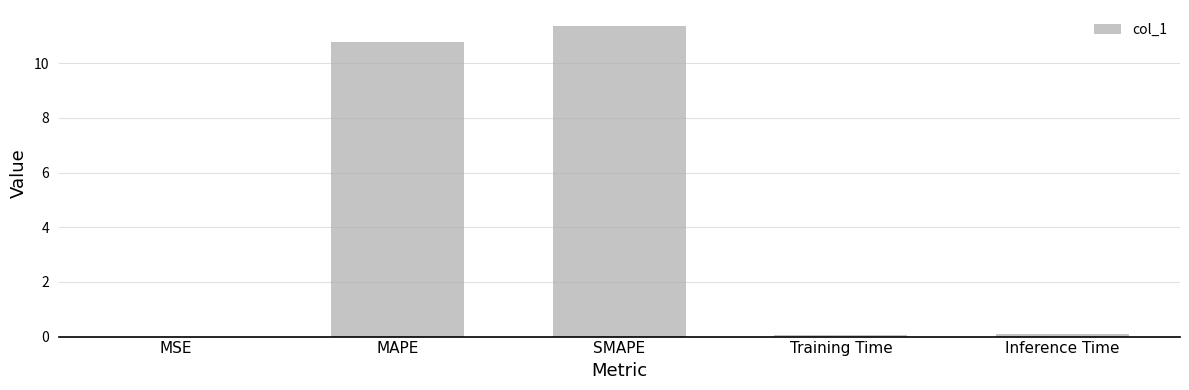

What is the change in value from MSE to MAPE?

+10.8